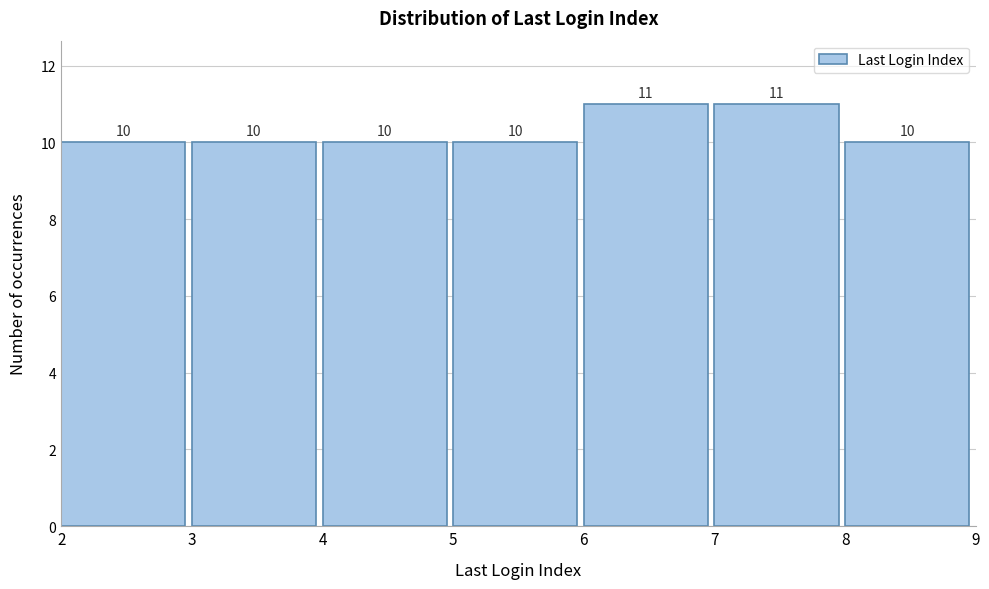

Reading left to right, list every bar in this chart as the range it spans on the x-axis followed by its height.

2 to 3: 10
3 to 4: 10
4 to 5: 10
5 to 6: 10
6 to 7: 11
7 to 8: 11
8 to 9: 10